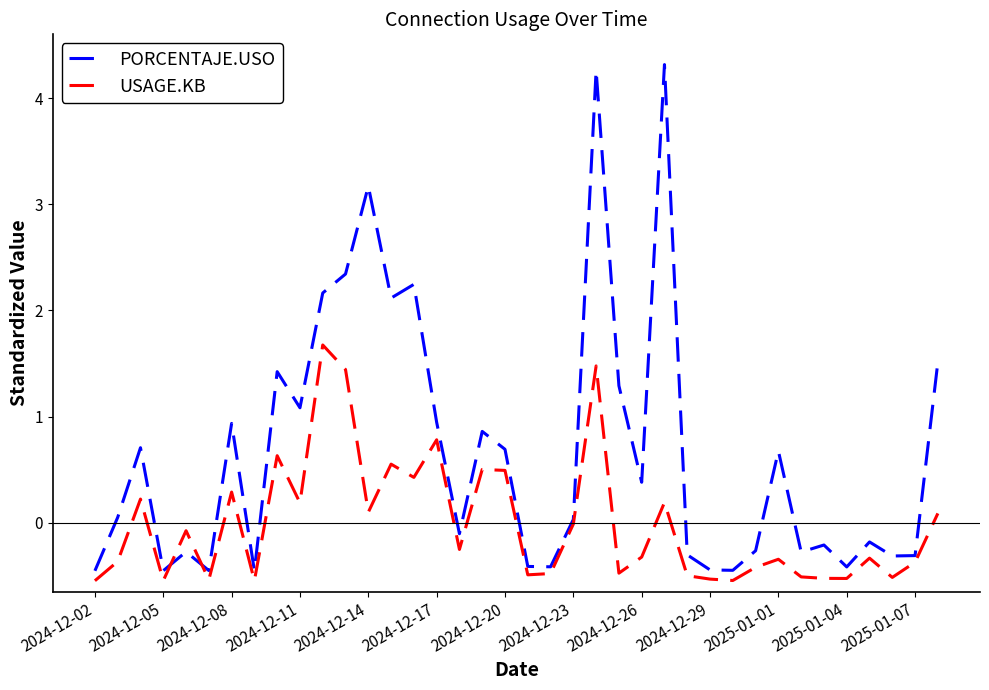

Which series has the largest range (max minus min)?

PORCENTAJE.USO